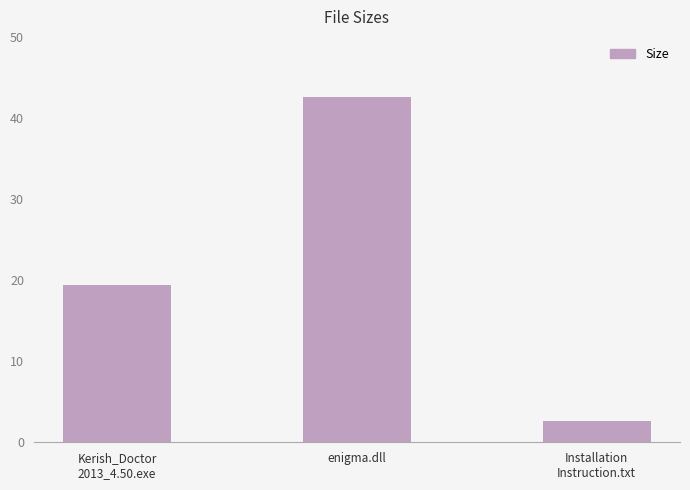

What is the change in value from enigma.dll to Installation
Instruction.txt?

-40.0